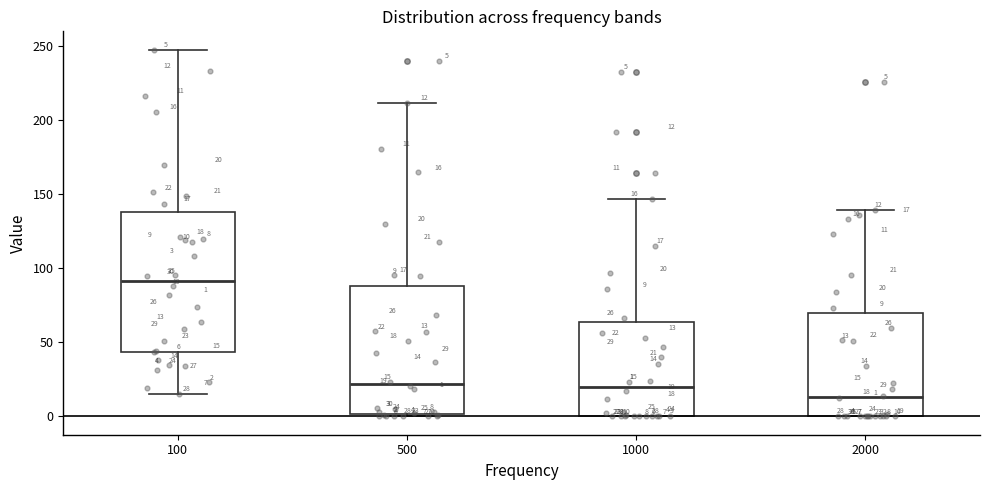

Which box is the tallest, from its lower edge to its upper edge?

100